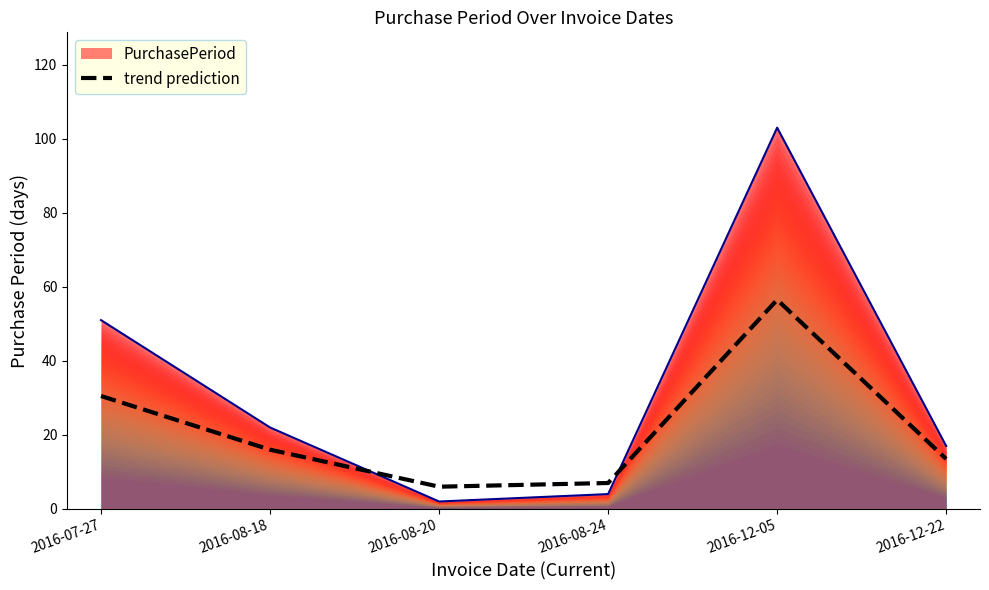

Which category has the highest value across all series?

2016-12-05